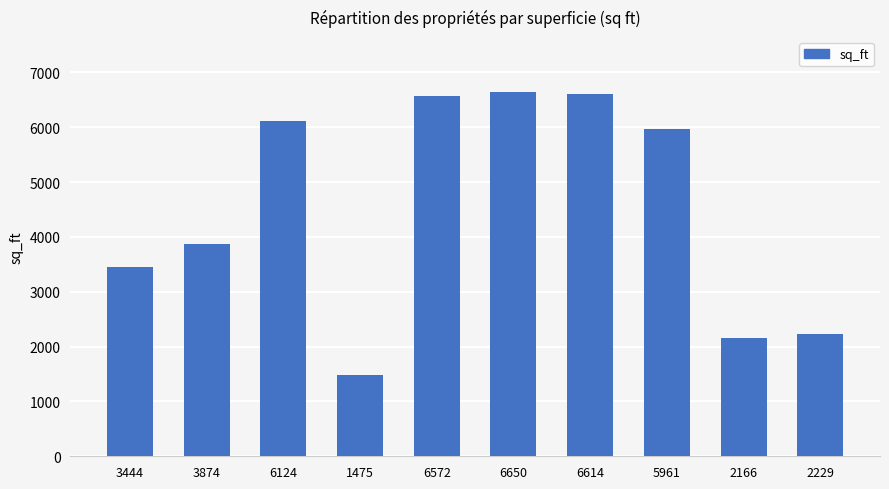

What is the change in value from 1475 to 5961?

+4486